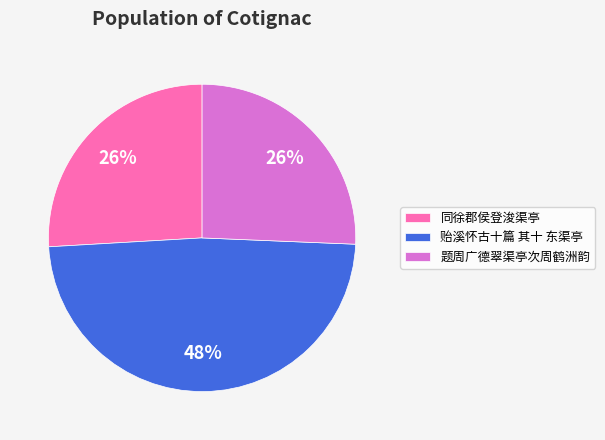

Which slice is the largest?

贻溪怀古十篇 其十 东渠亭